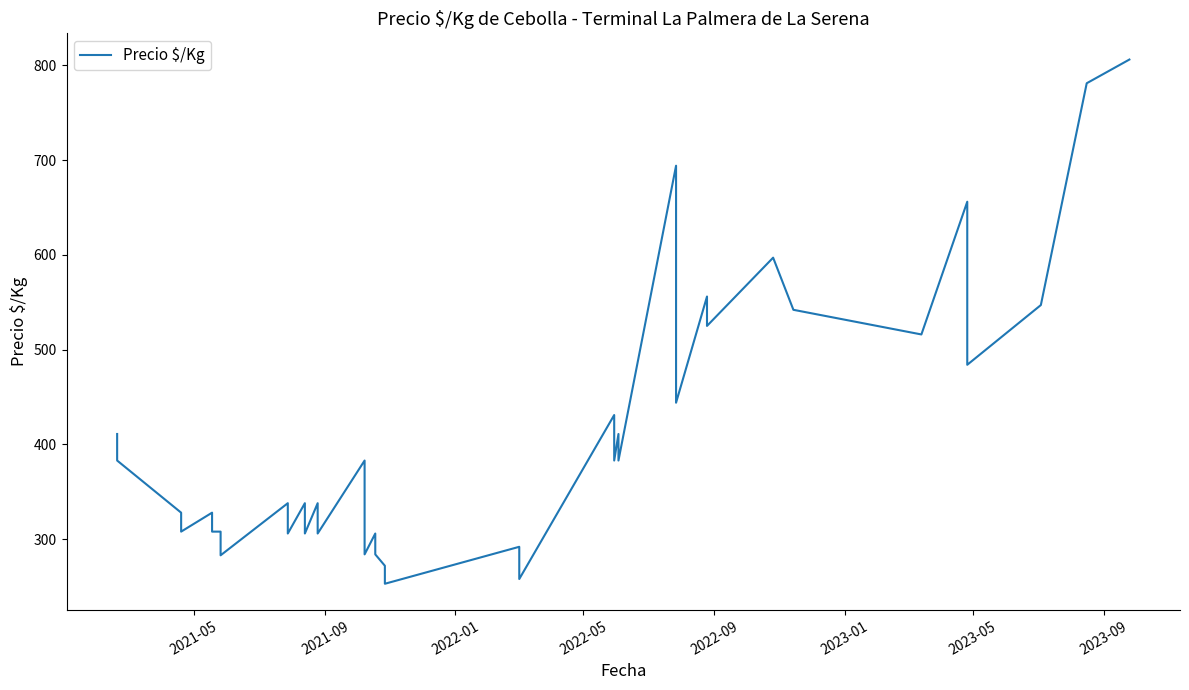

The value at 32 is 943. True or false?

False